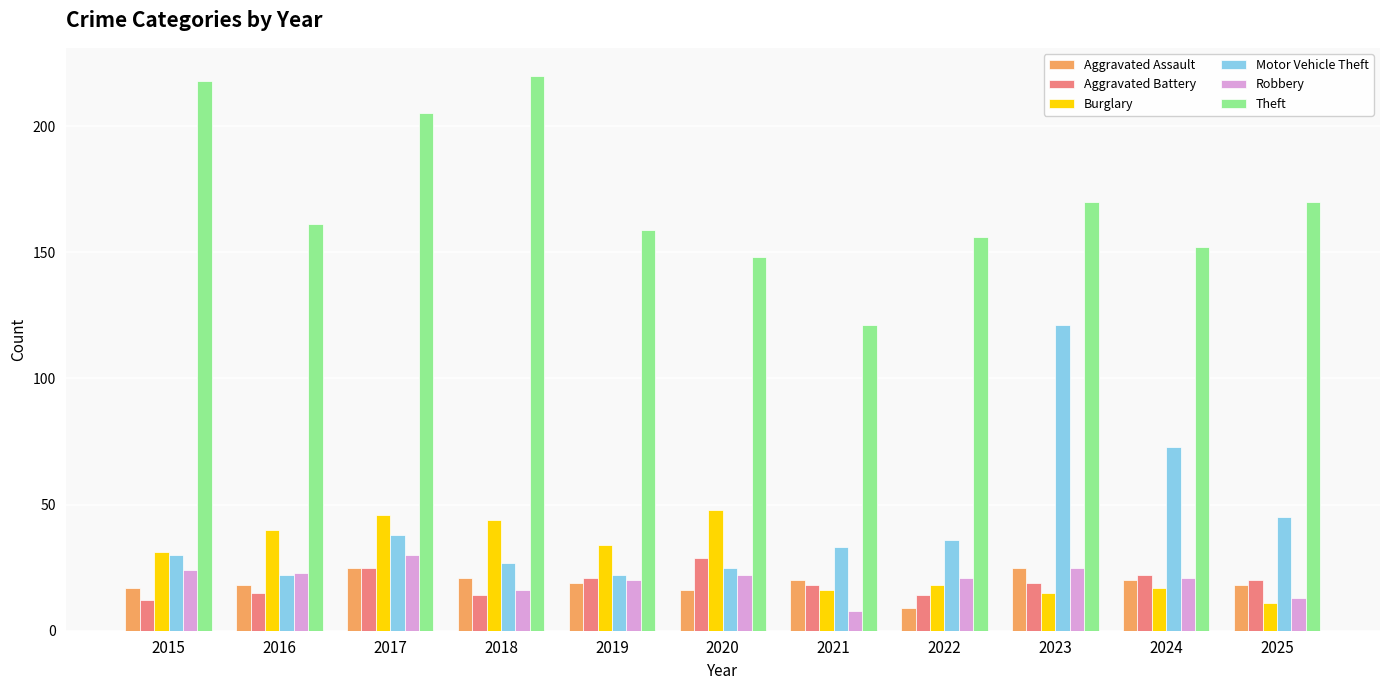

The Theft series shows 159 at 2019. True or false?

True